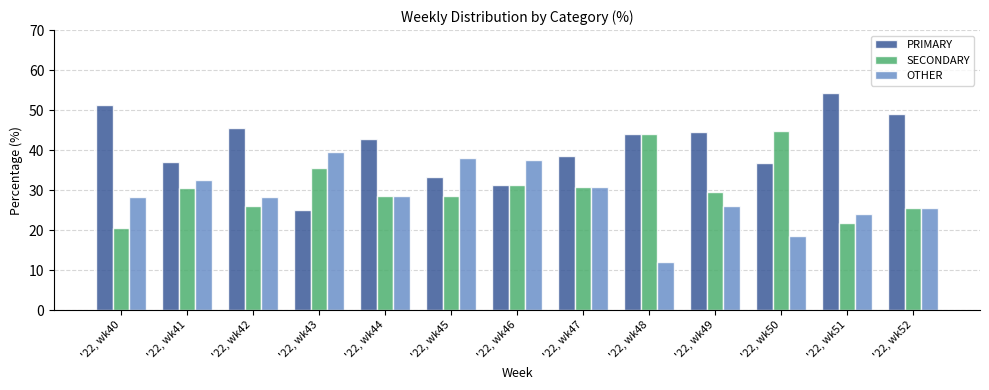

At which label does SECONDARY reach its minimum?

'22, wk40